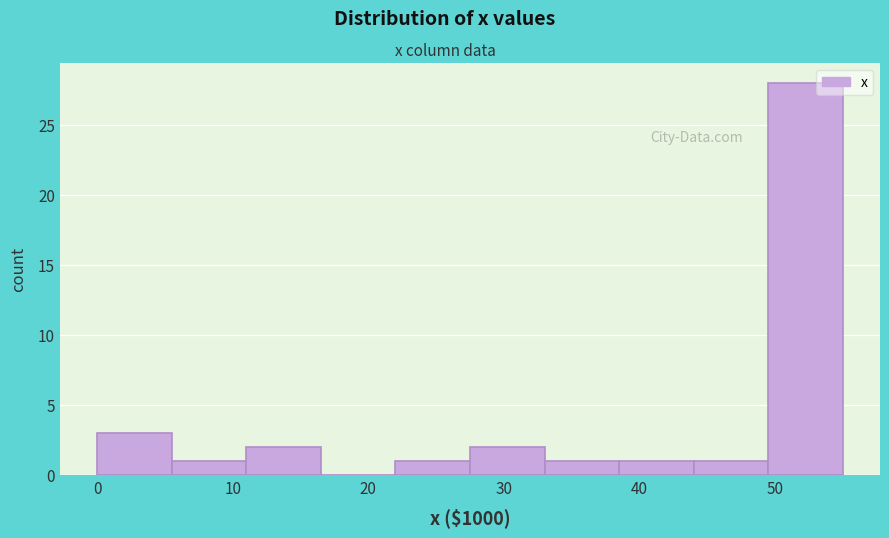

Reading left to right, list every bar in this chart as the range it spans on the x-axis followed by its height. Neither the bar edges nor the heights are printed on the chart, so give them approximately, as read against the axes.

0.0 to 5.5: 3
5.5 to 11.0: 1
11.0 to 16.5: 2
16.5 to 22.0: 0
22.0 to 27.5: 1
27.5 to 33.0: 2
33.0 to 38.5: 1
38.5 to 44.0: 1
44.0 to 49.5: 1
49.5 to 55.0: 28